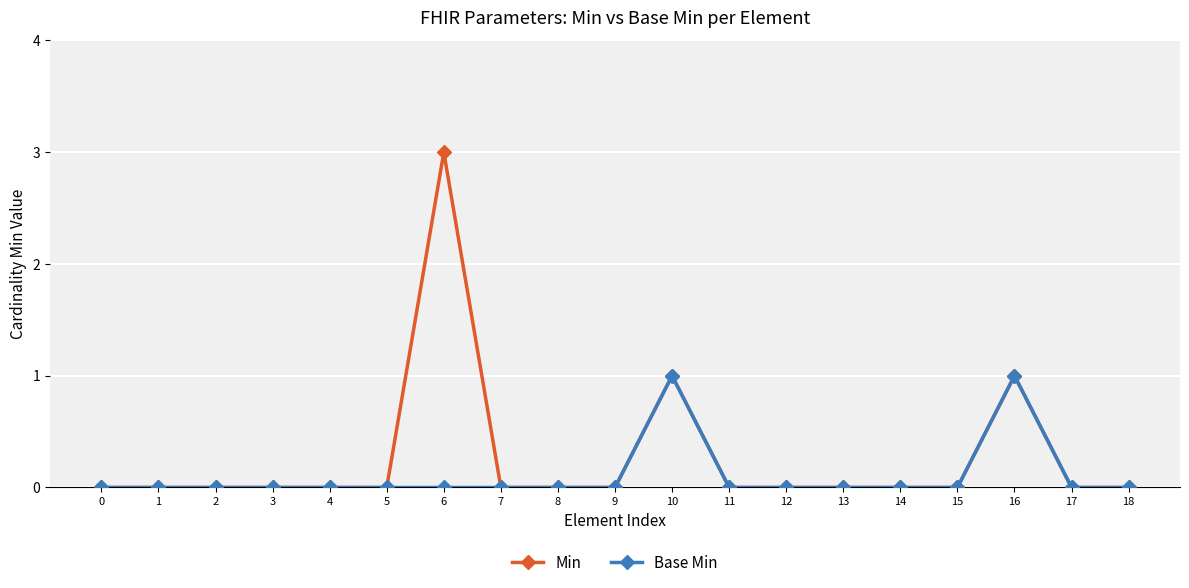

What is the difference between the maximum and second lowest values in the Base Min series?

1